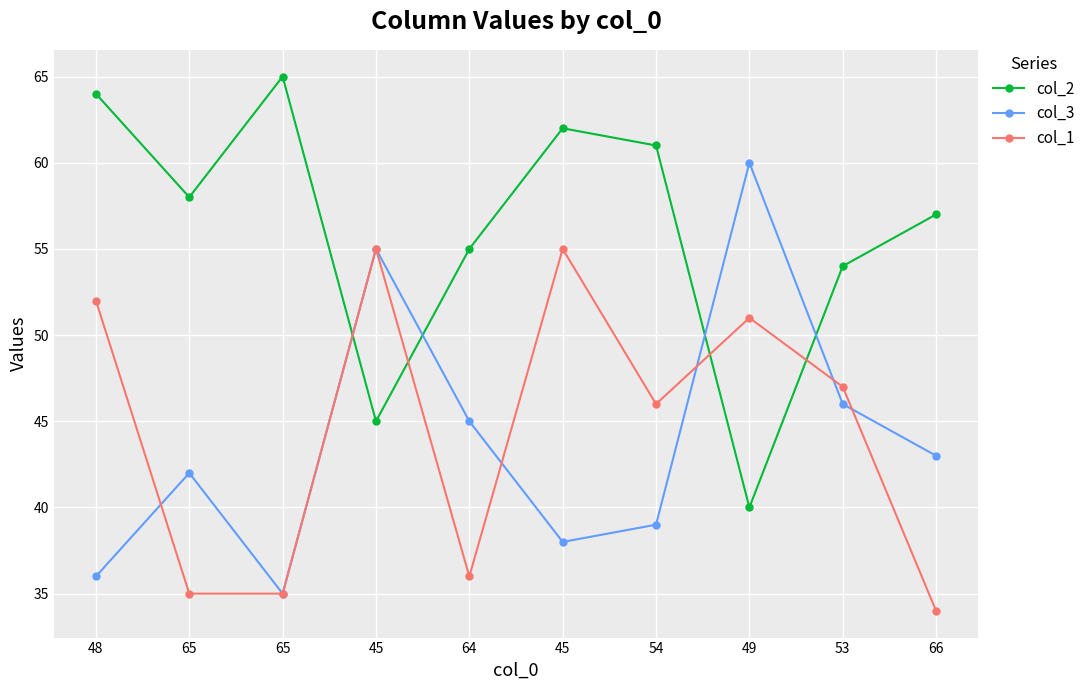

What is the label of the 4th point from the left?

45